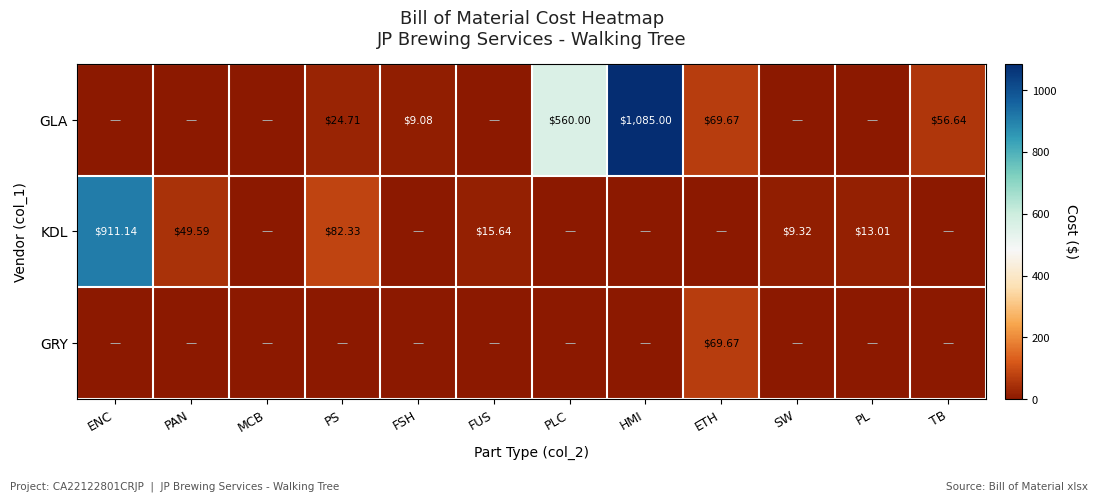

List the series in order of their overall mean, highest first.

GLA, KDL, GRY